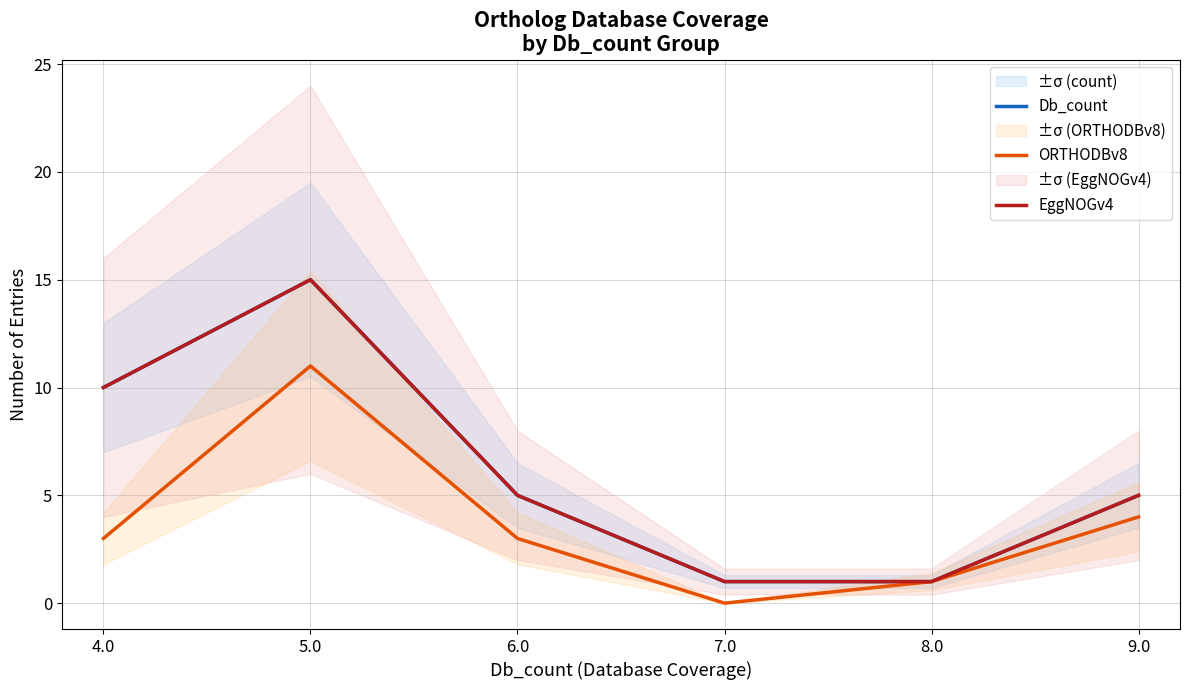

Does the chart have visible grid lines?

Yes